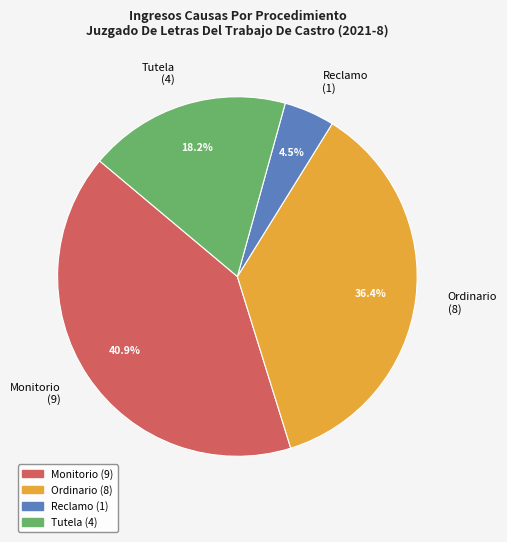

Is Ordinario the majority of the pie?

No